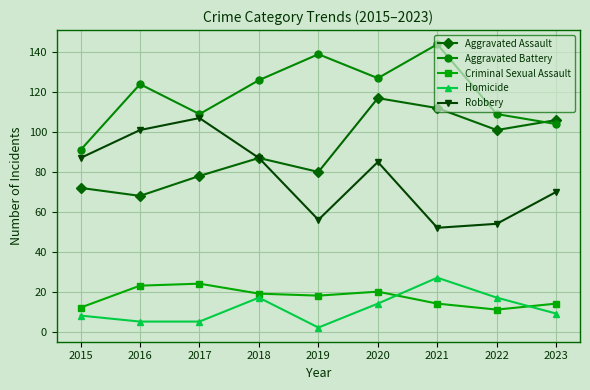

True or false: Homicide and Robbery cross at least once.

False